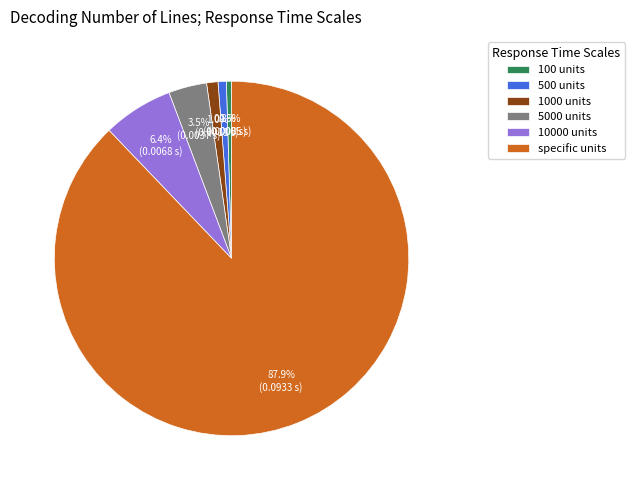

To the nearest percent, what is the average slice percentage?

17%